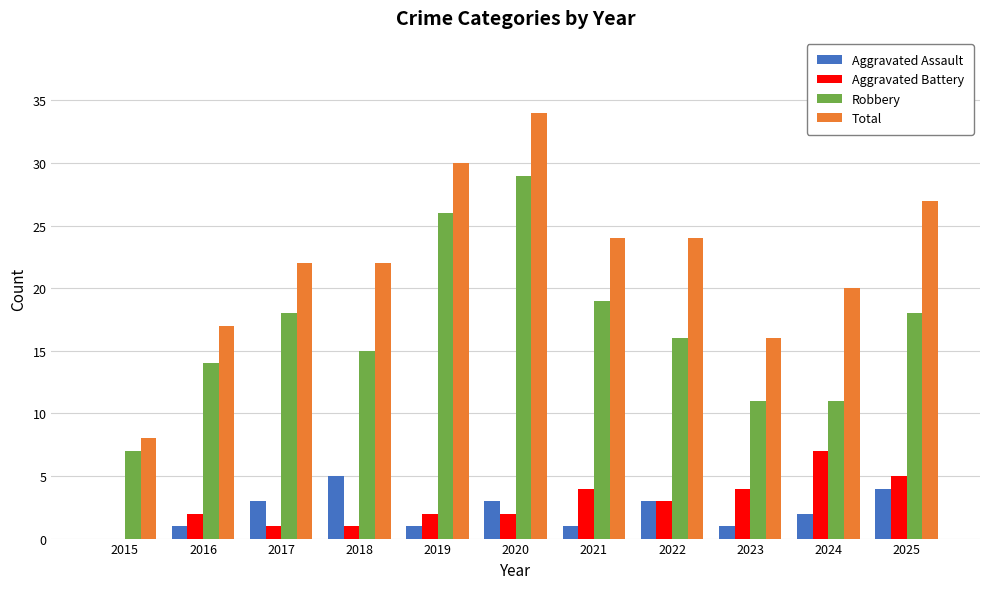

Which label corresponds to the largest value in the chart?

2020